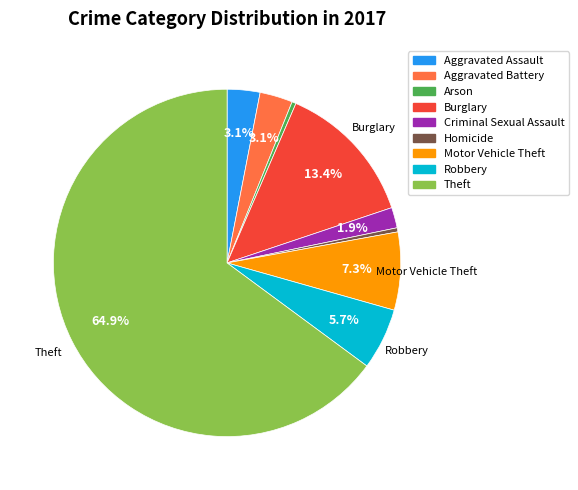

Approximately how many times larger is the value at Homicide compared to Aggravated Battery?

0.1